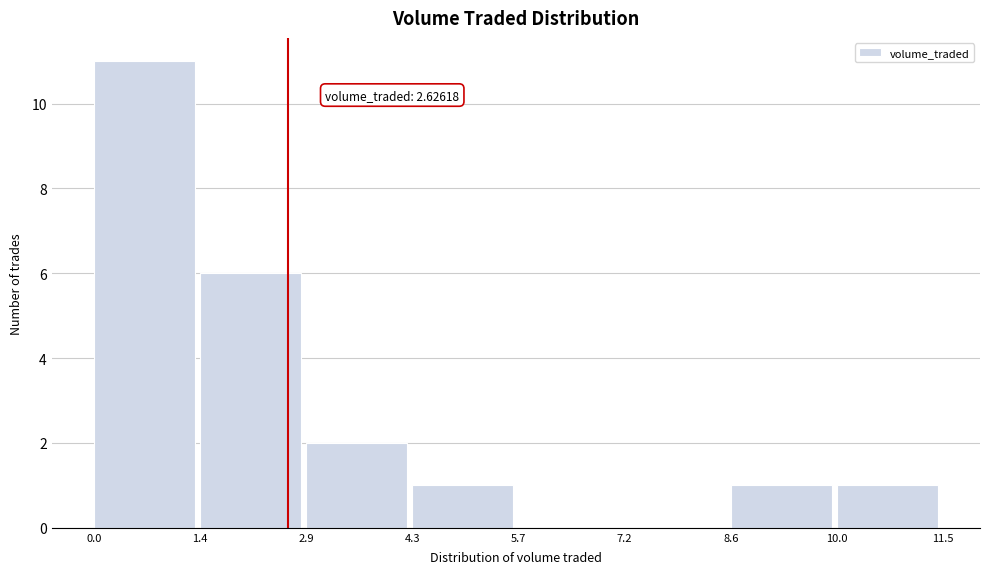

Which range on the x-axis has the tallest bar?

0.0 to 1.4